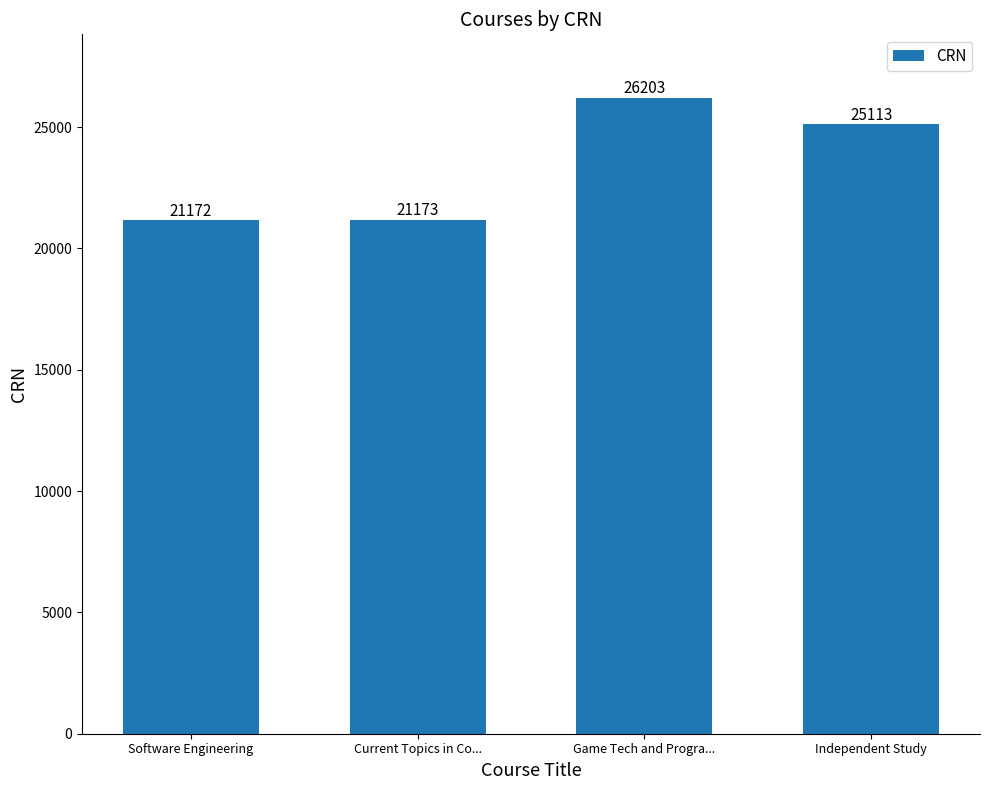

Does the chart contain any negative values?

No